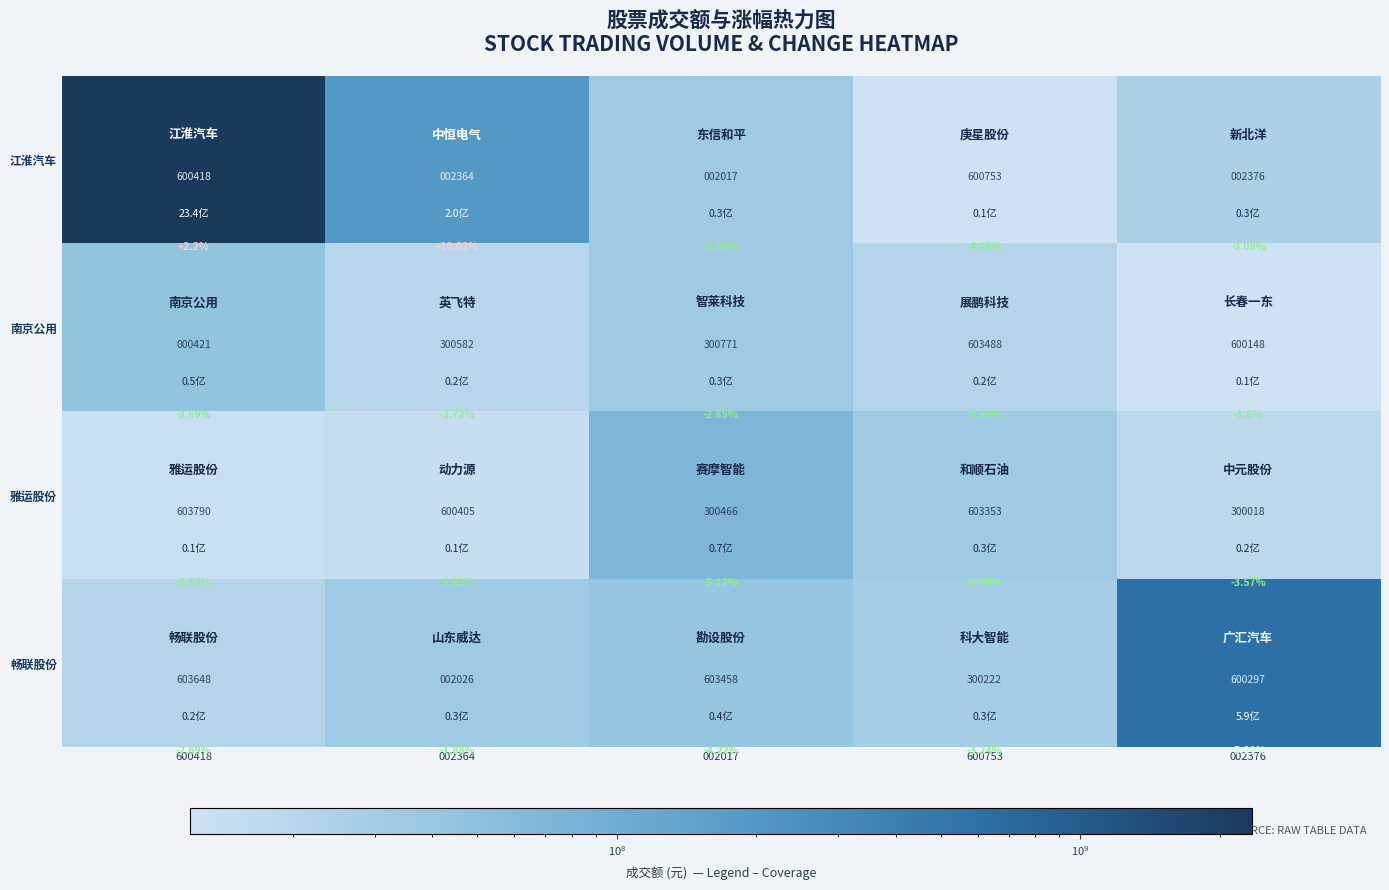

The 雅运股份 series shows 18883086 at 002376. True or false?

True